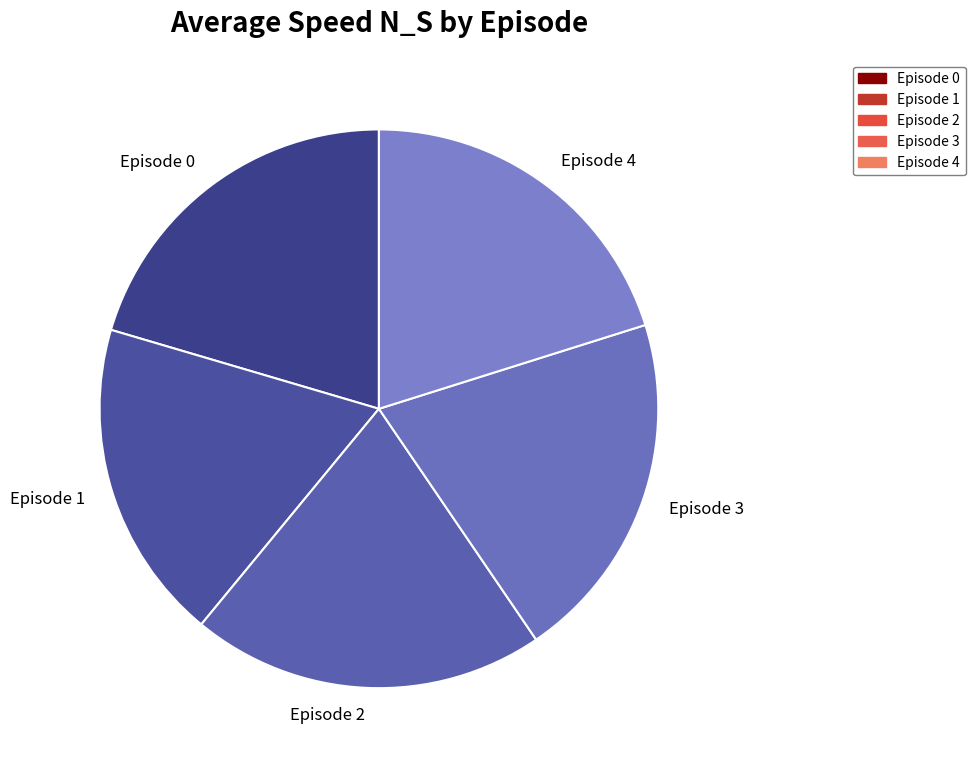

How many slices are in this pie chart?

5